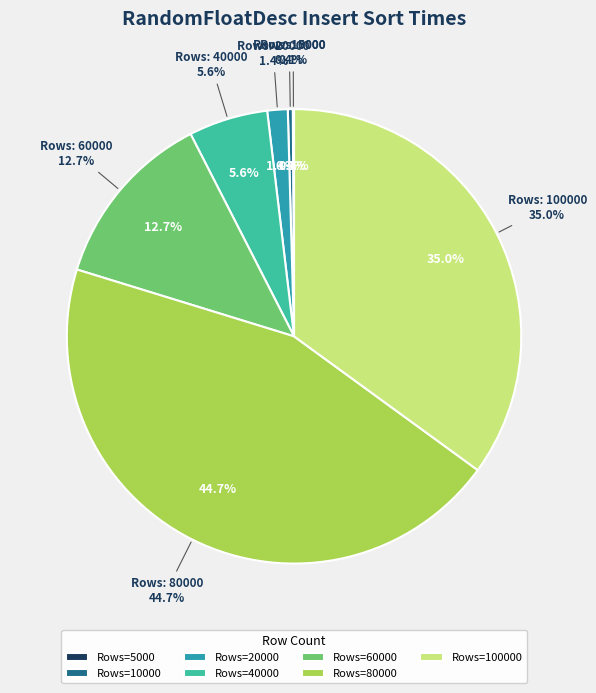

The 60000 slice represents 28% of the pie. True or false?

False